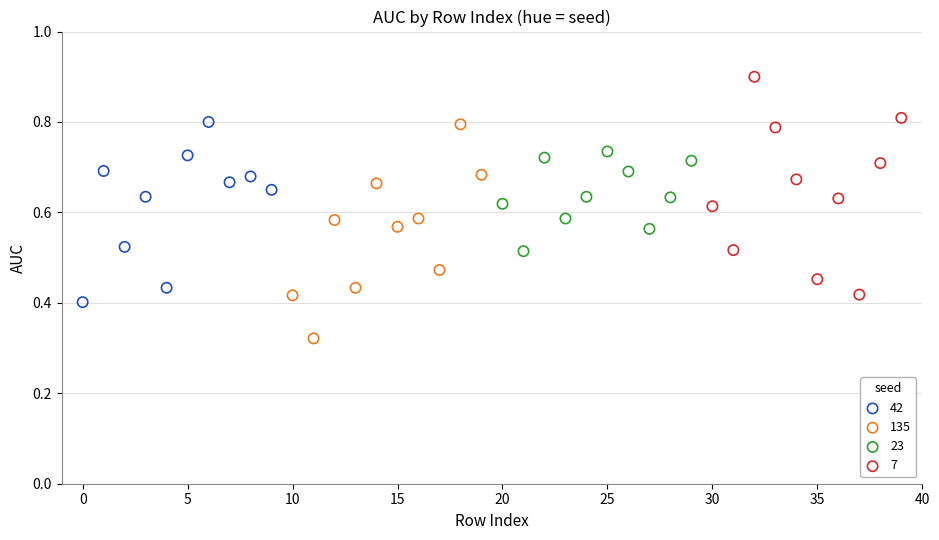

Which series reaches the minimum Y coordinate?

135